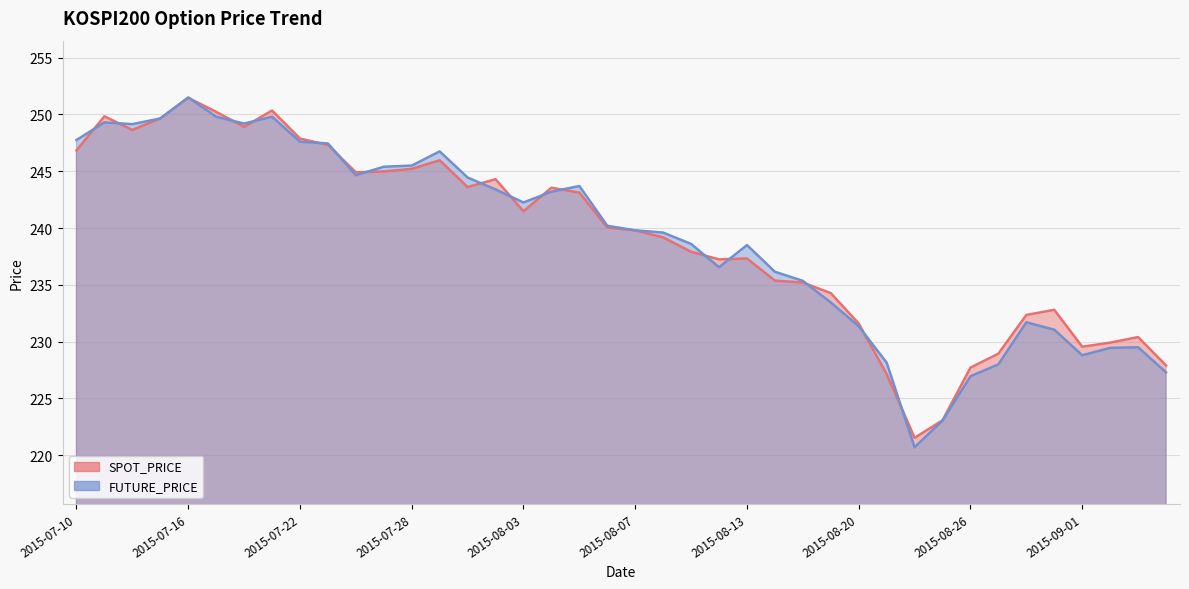

Where does the SPOT_PRICE series first go above 240?

2015-07-10